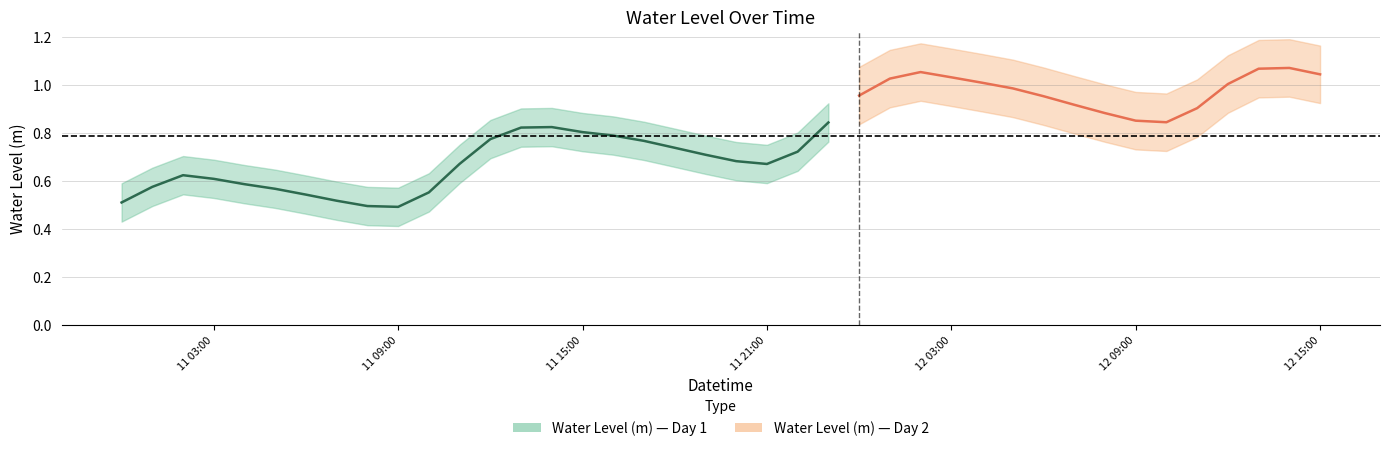

What is the maximum value shown in the chart?

1.1